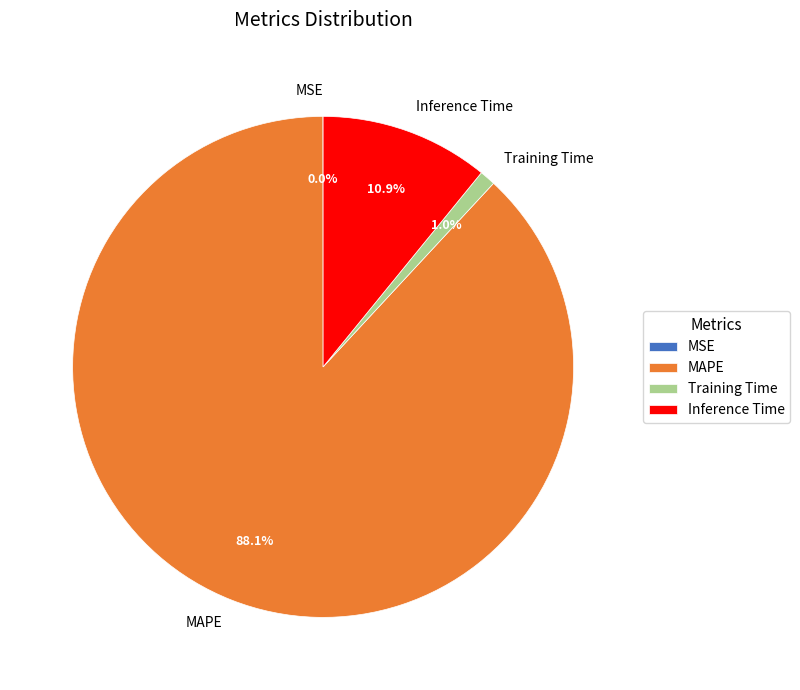

Is Inference Time the majority of the pie?

No